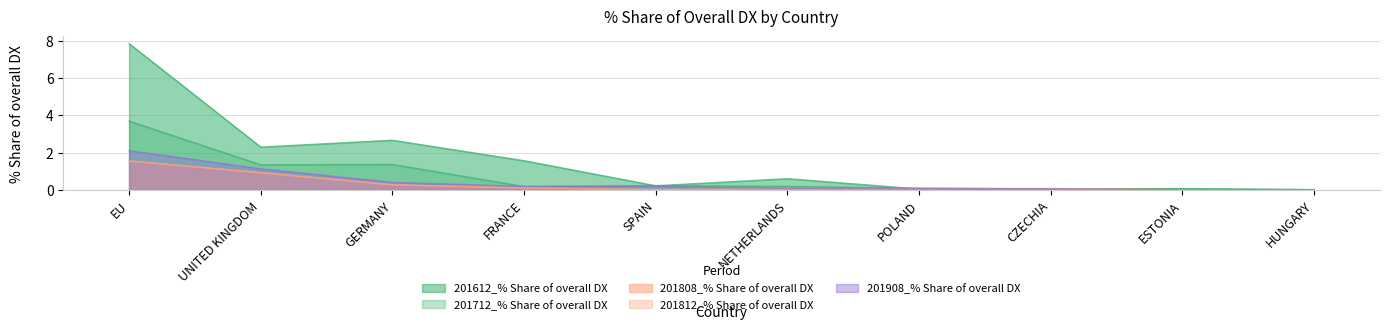

At how many categories does at least one series exceed 5?

1